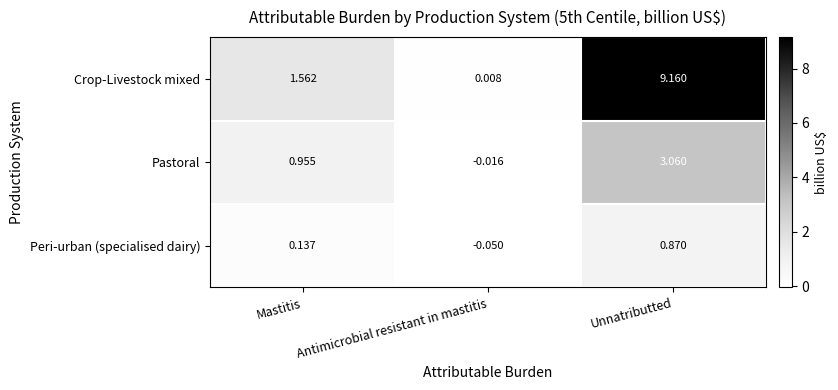

At which category does the chart reach its peak across all series?

Unnatributted